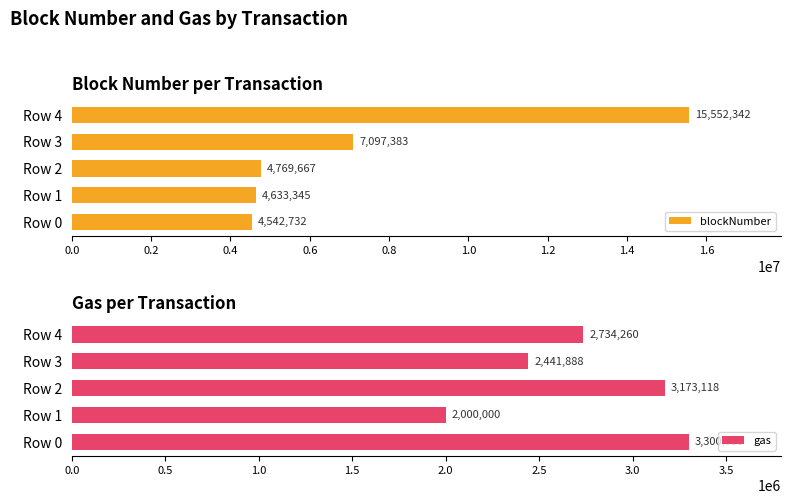

Where is gas nearest to the value 2650000?

Row 4